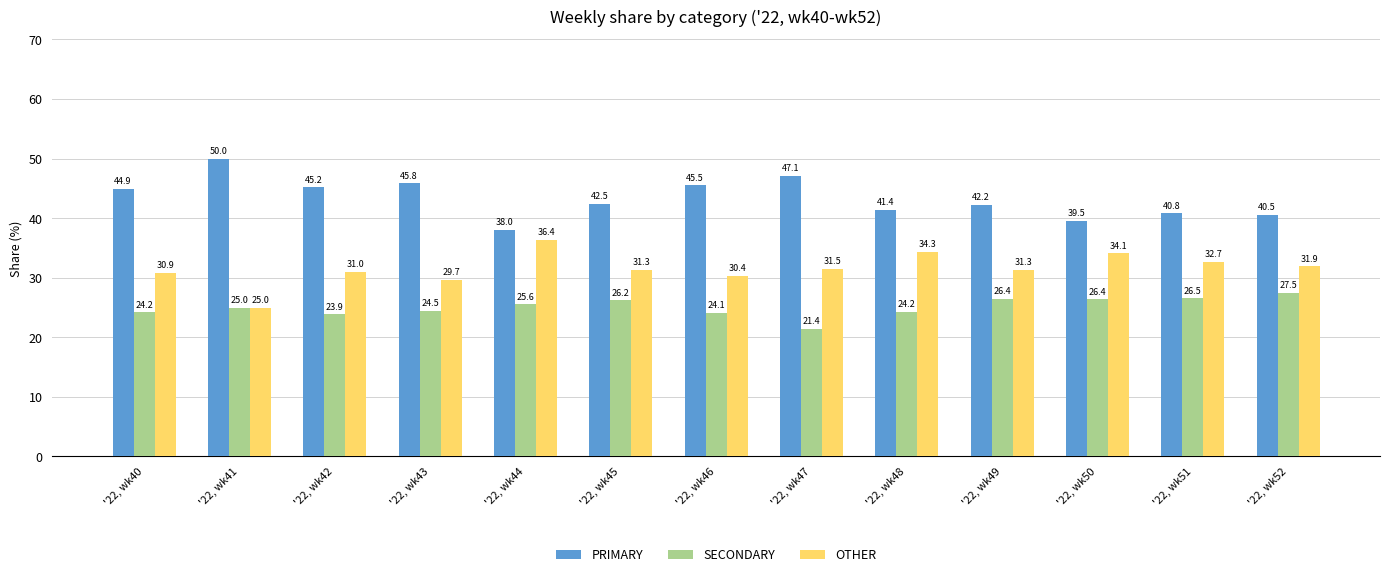

What are all the series names shown in the legend?

PRIMARY, SECONDARY, OTHER